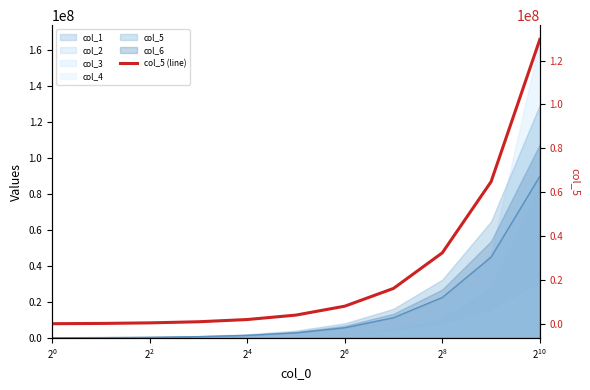

How many data points does each series have?

11